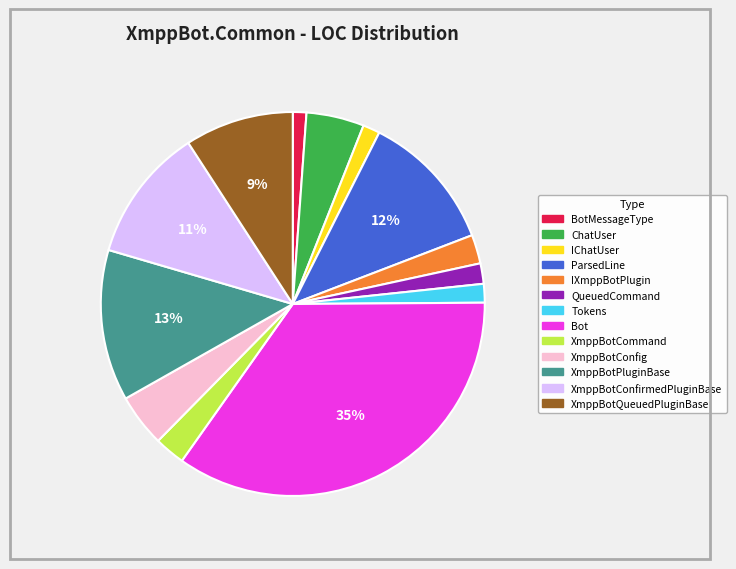

To the nearest percent, what is the average slice percentage?

8%